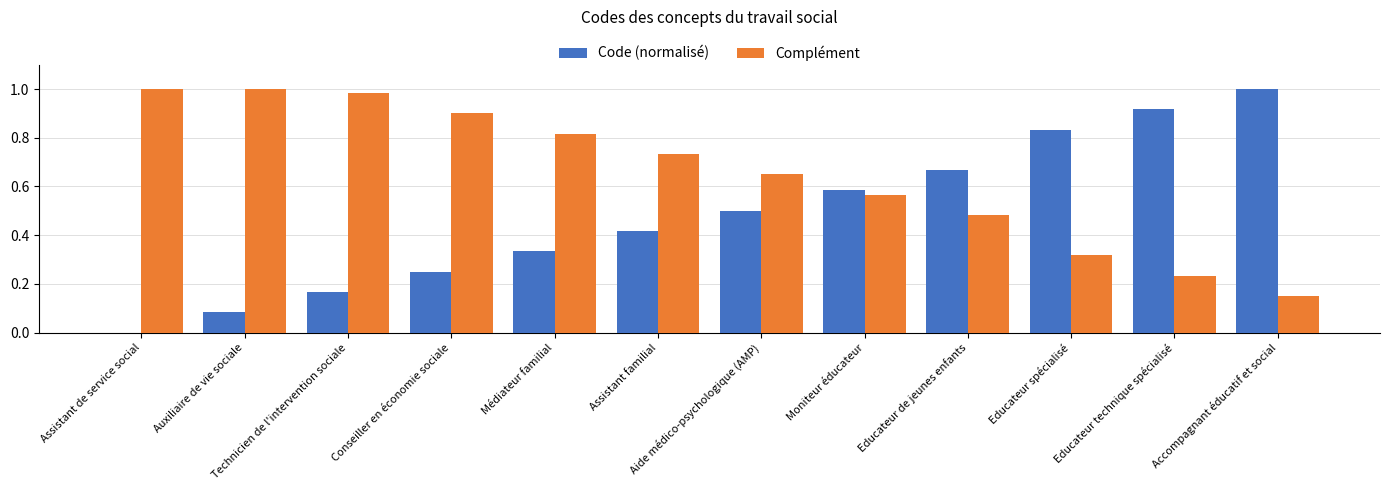

Between Assistant de service social and Accompagnant éducatif et social, which series saw the biggest shift?

Code (normalisé)